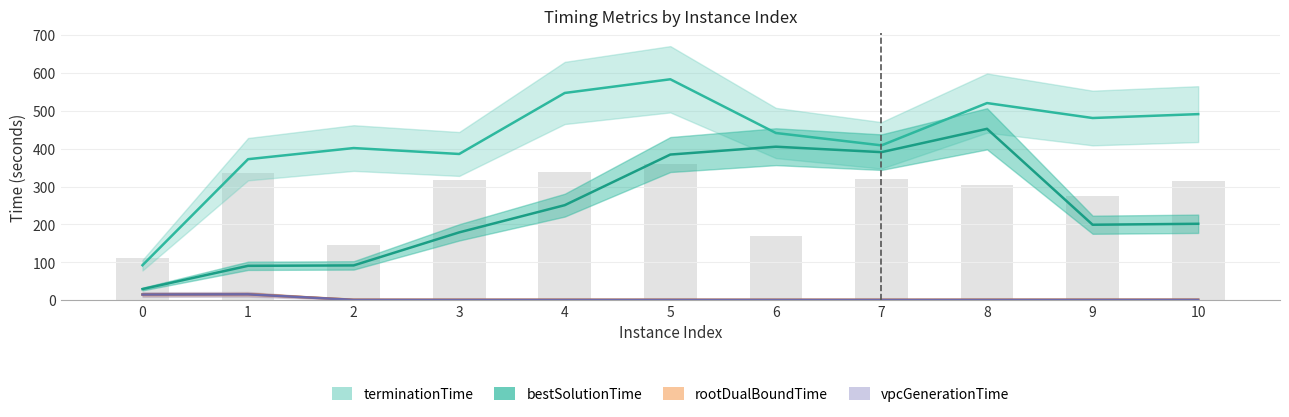

What is the sum of the rootDualBoundTime values at 8 and 10?

2.8